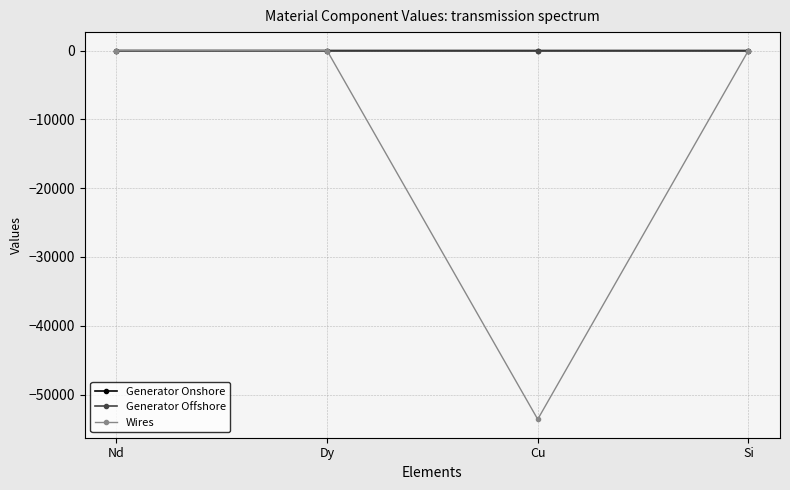

In Generator Onshore, how many points are lower than both neighbors (excluding endpoints)?

1